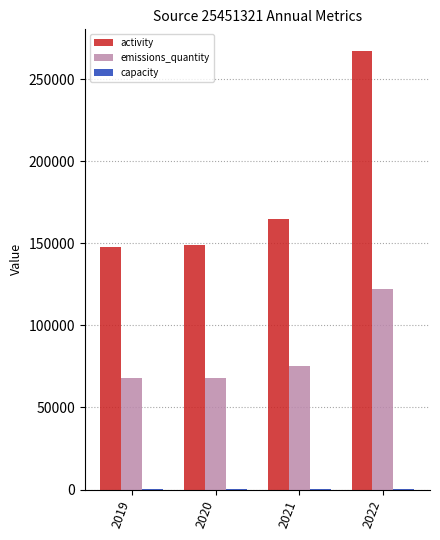

What is the sum of all emissions_quantity values?

333000